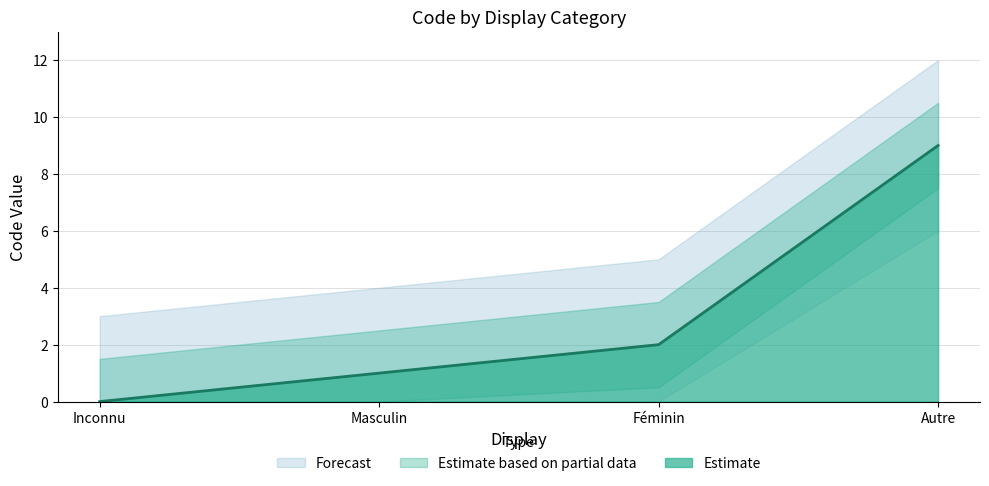

The chart shows a value of -6 at Inconnu. True or false?

False